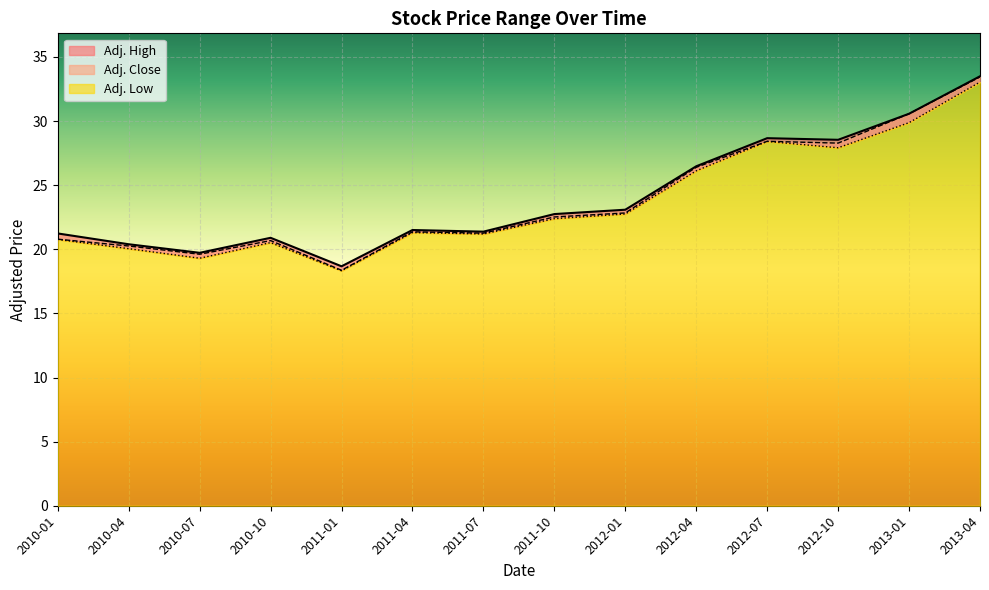

Which series changed the most between 2011-01 and 2011-07?

Adj. Close